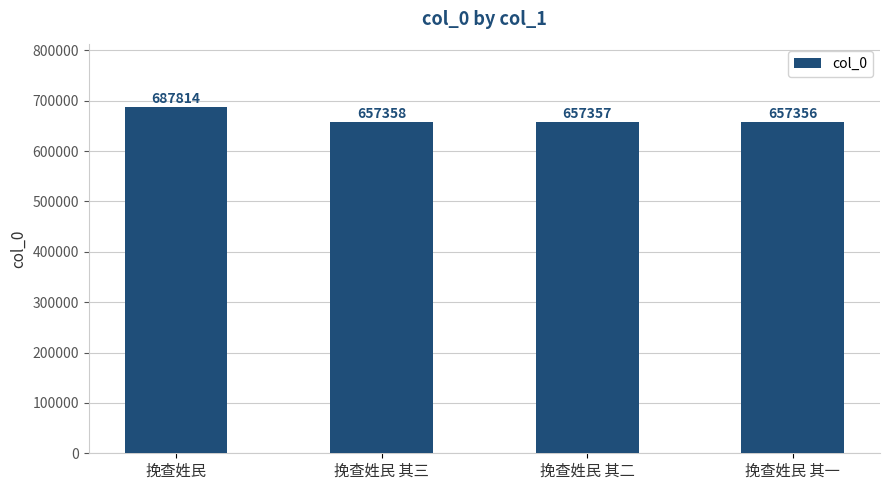

What is the ratio of the value at 挽查姓民 其一 to the value at 挽查姓民 其二?

1.0